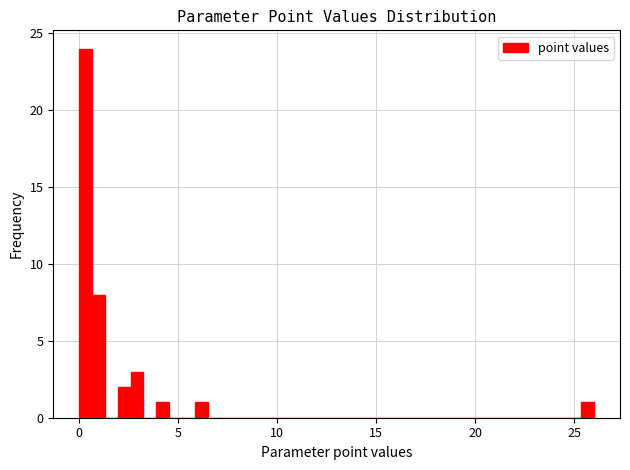

Read against the x-axis, roughly where is the centre of the tallest bar?

0.5